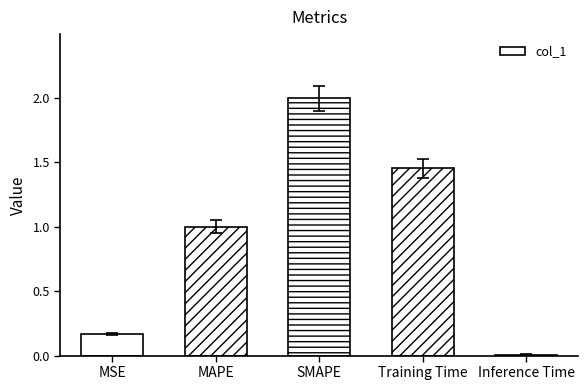

The value at SMAPE is 2.9. True or false?

False